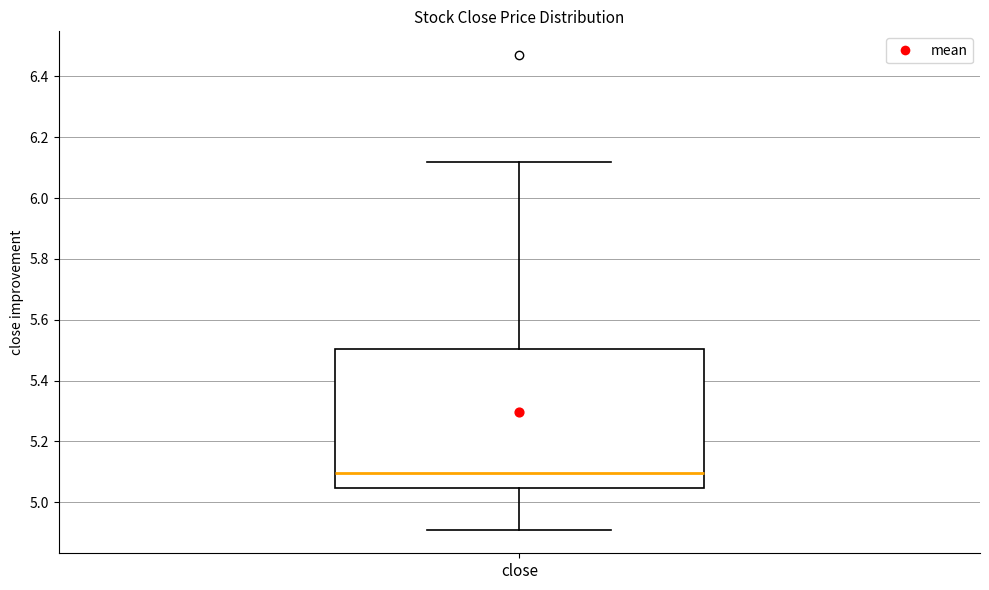

Read this box plot against the y-axis: the position of the median line, the range covered by the box, and the ends of both whiskers. The values are not printed on the chart, so give them approximately, as read against the axis.

median 5.10, box 5.04 to 5.50, whiskers 4.92 to 6.12